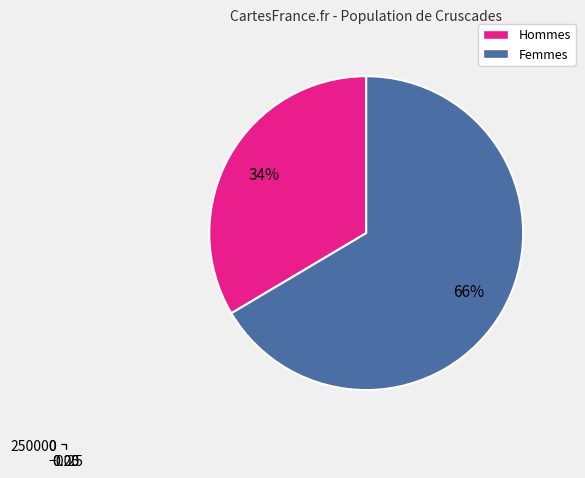

Count the number of slices in the pie.

2